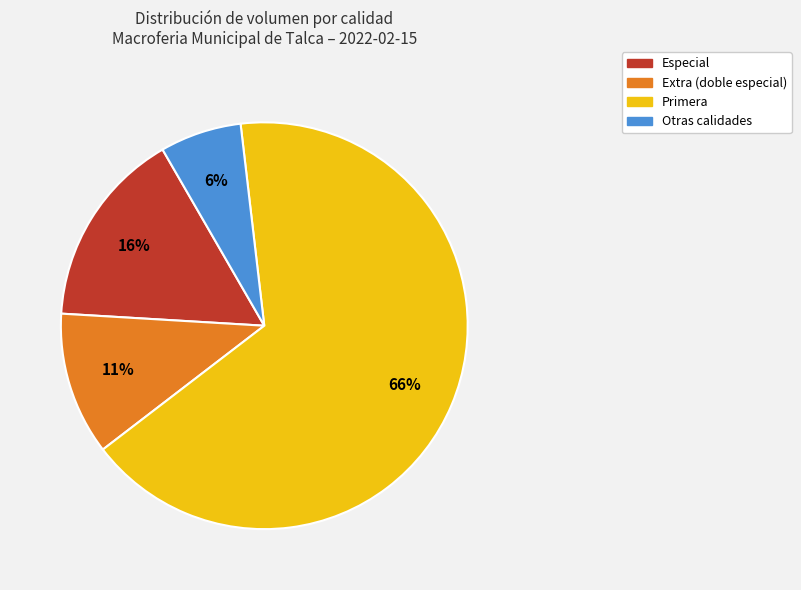

Does any single category account for the majority?

Yes